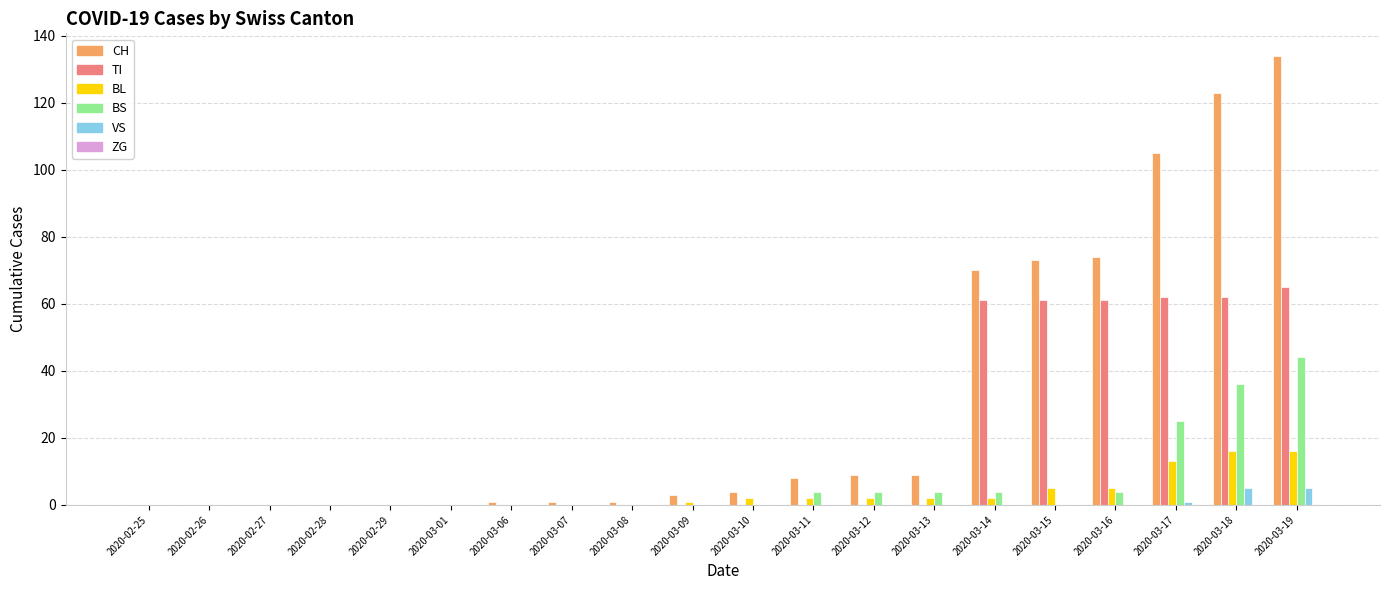

At which category is the sum across all series the highest?

2020-03-19